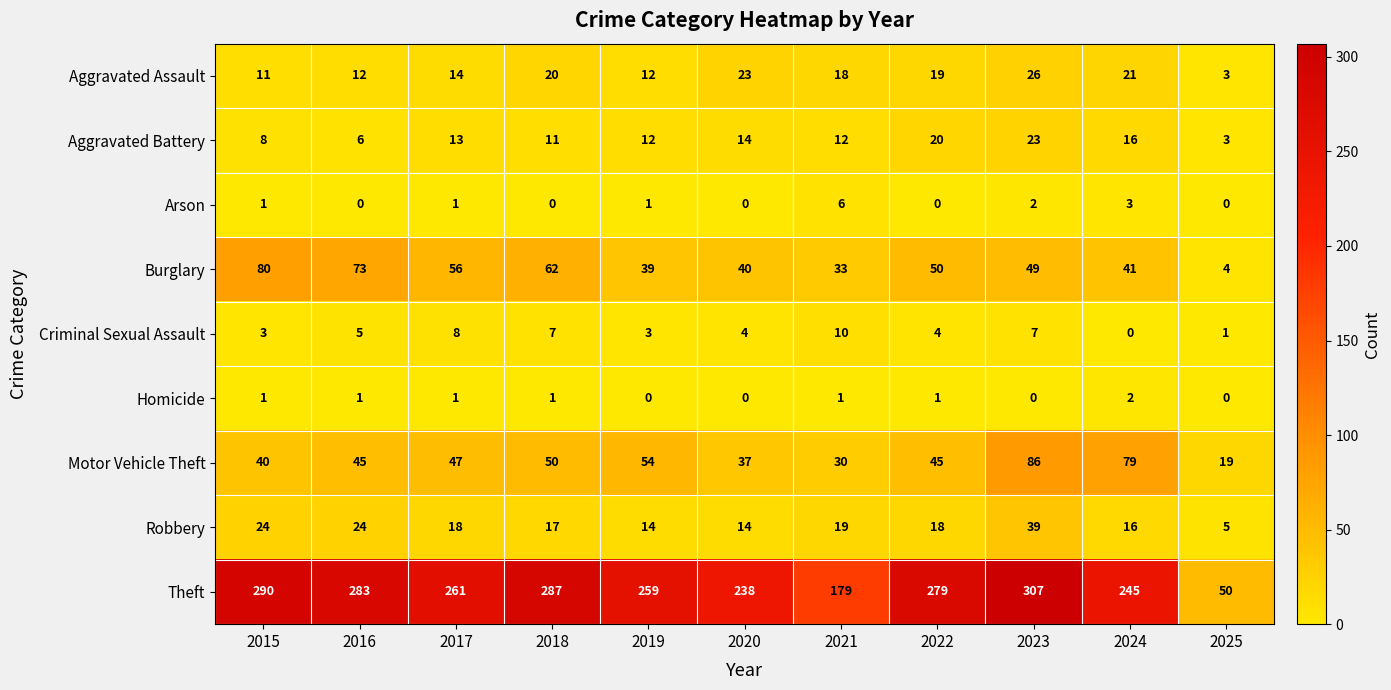

How many series are shown in this chart?

9